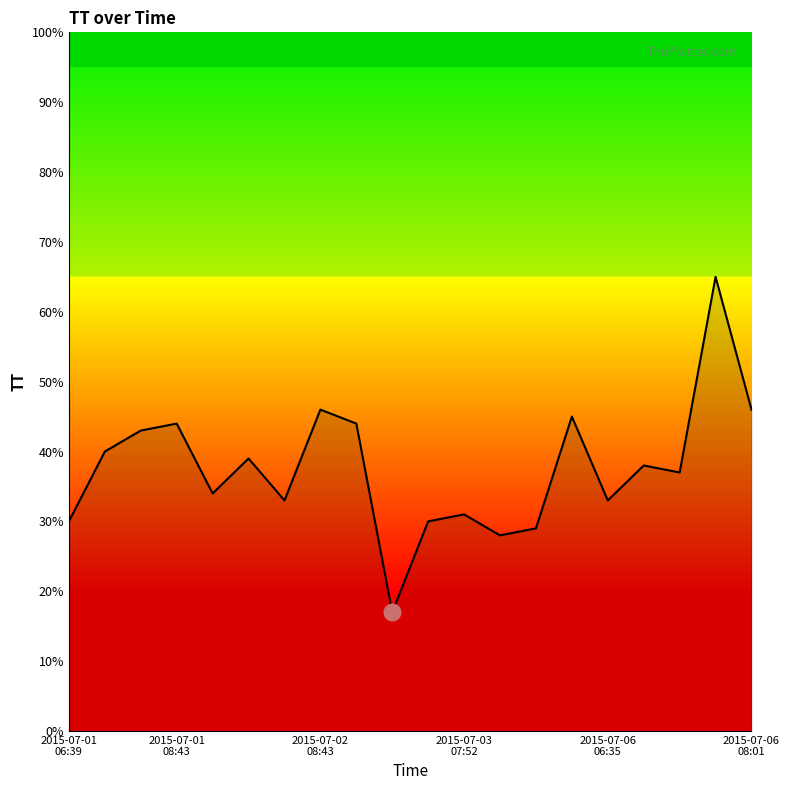

Does the chart have visible grid lines?

No